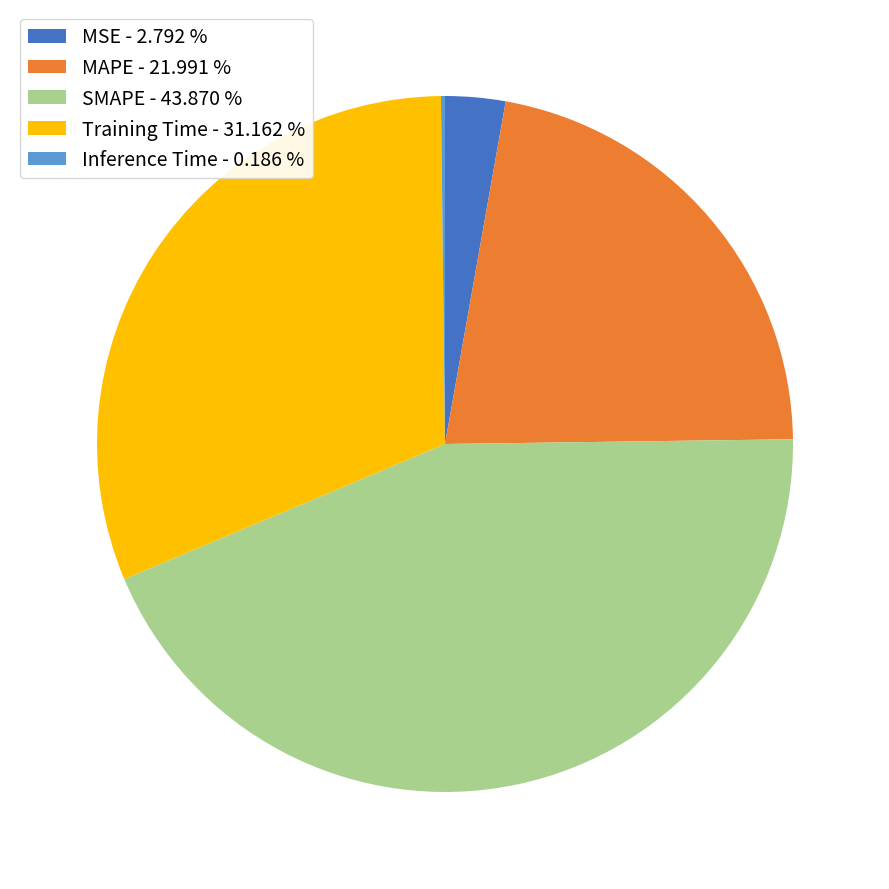

Is there a majority slice in this chart?

No